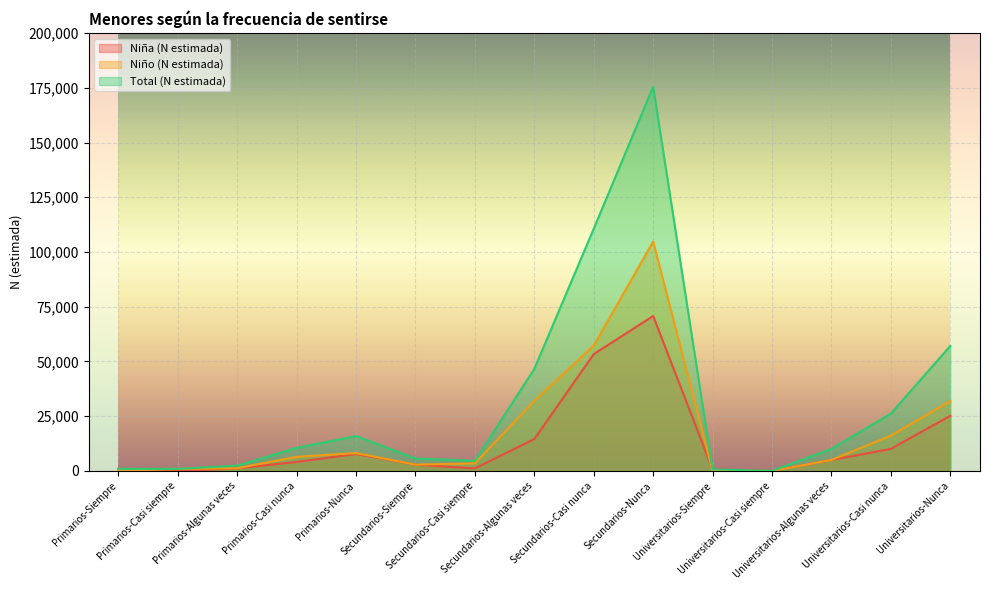

How many lines are shown in the chart?

3